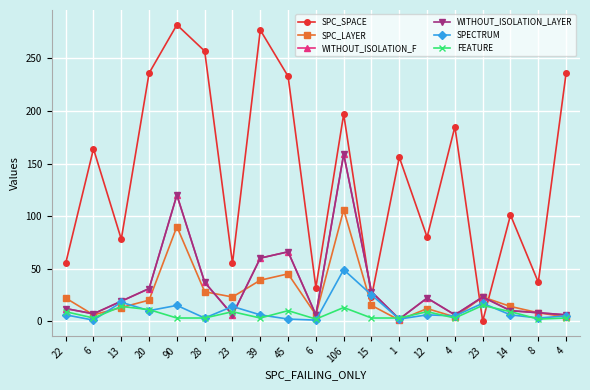

At how many categories does at least one series exceed 116?

10